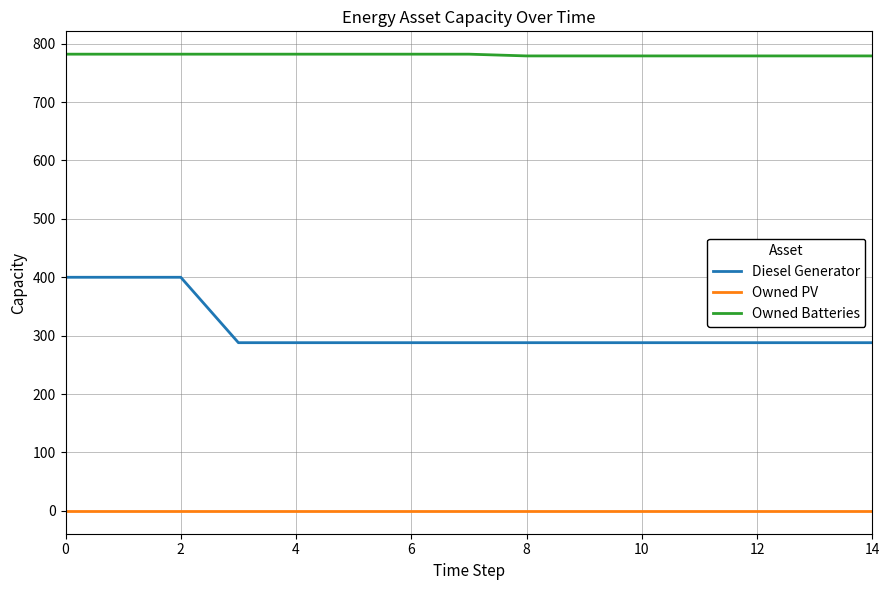

Which series has the largest range (max minus min)?

Diesel Generator